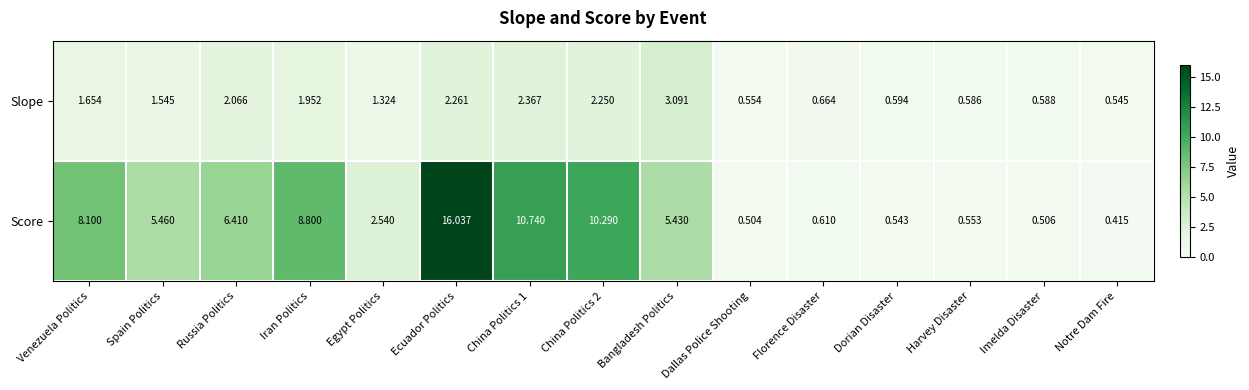

Between Russia Politics and Bangladesh Politics, which series saw the biggest shift?

Slope